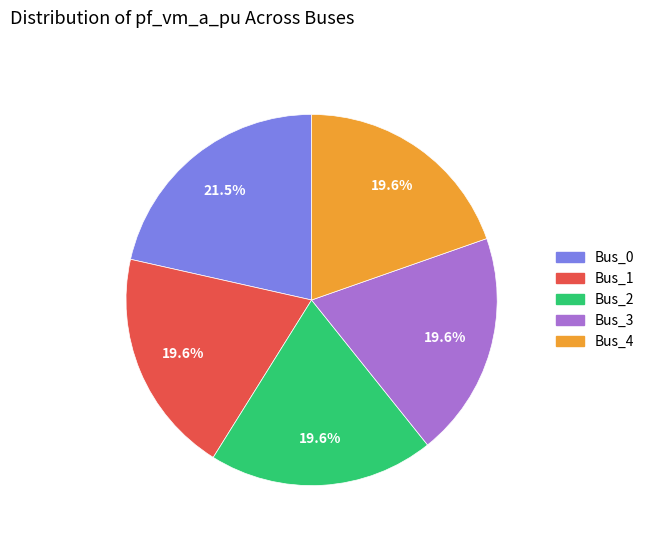

How many segments does this pie chart have?

5